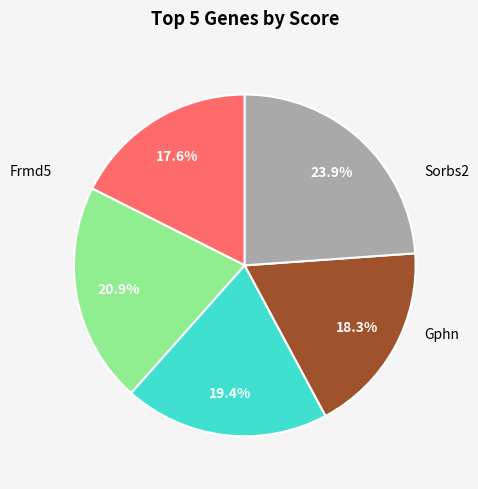

Is Ptprg the majority of the pie?

No